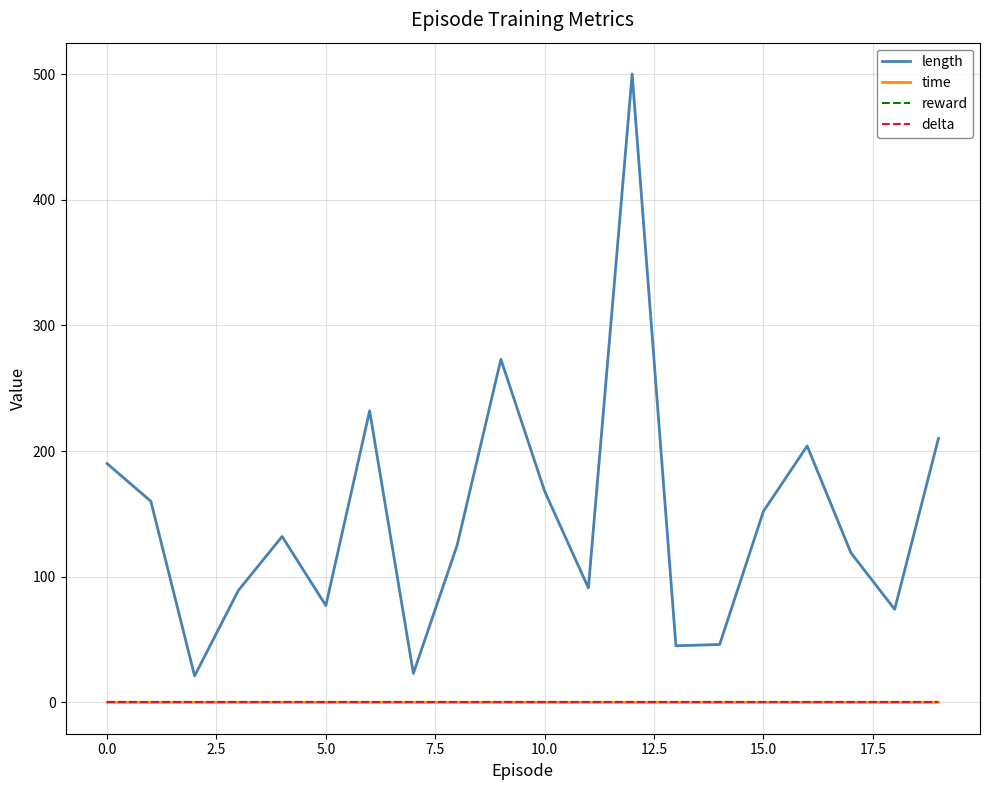

True or false: length has more than 1 interior local peaks.

True